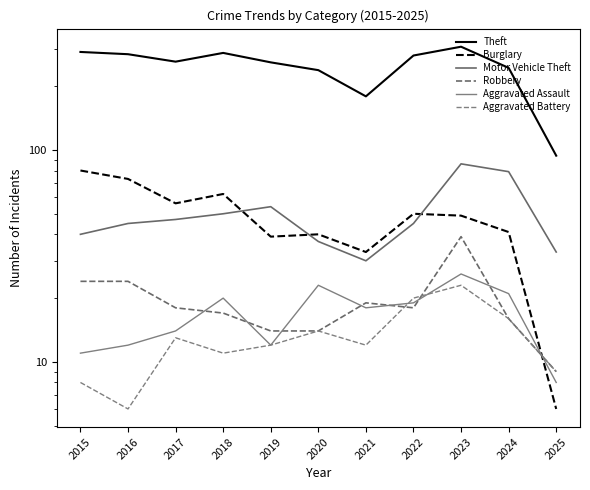

At which category does Robbery reach its first local valley?

2022